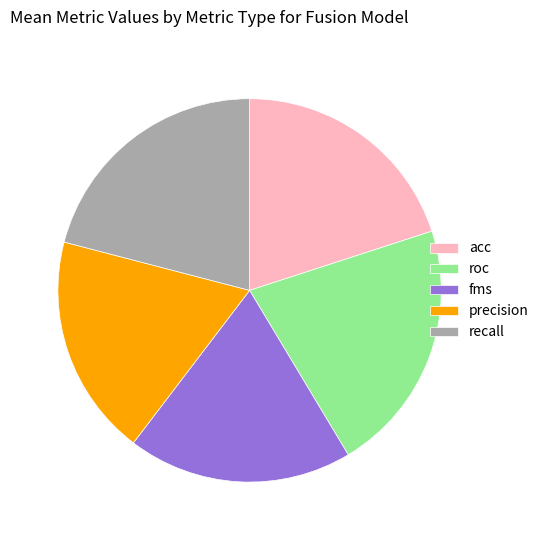

Combined, do roc and fms account for over 50%?

No